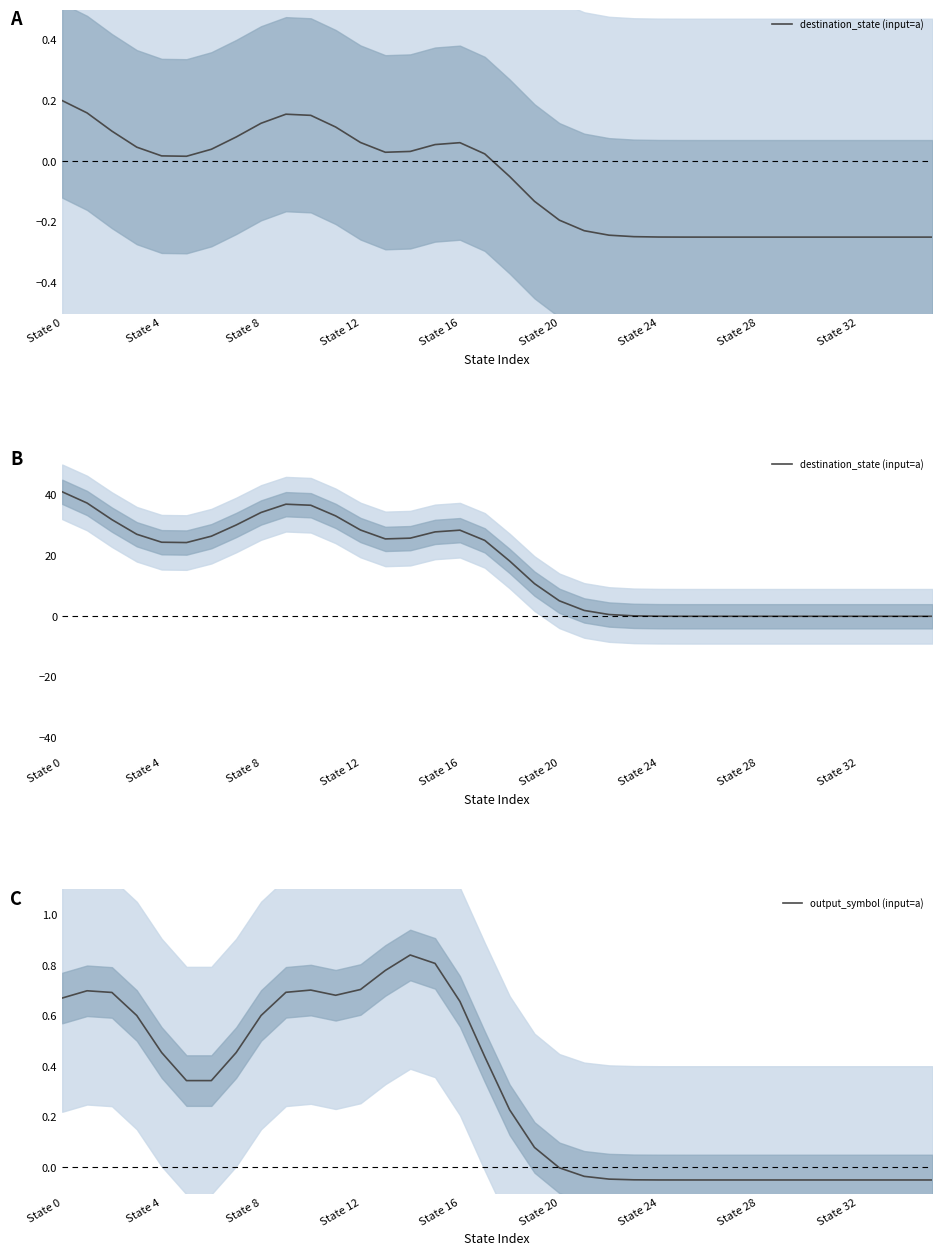

Where is destination_state (input=a) nearest to the value 20?

18